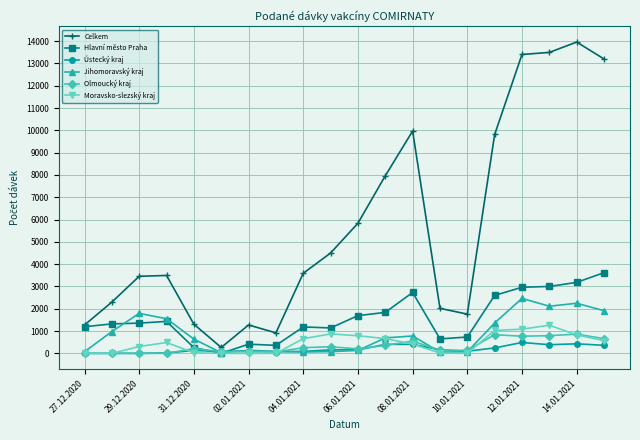

What is the value of the Moravsko-slezský kraj point at the 3rd from the left?

306